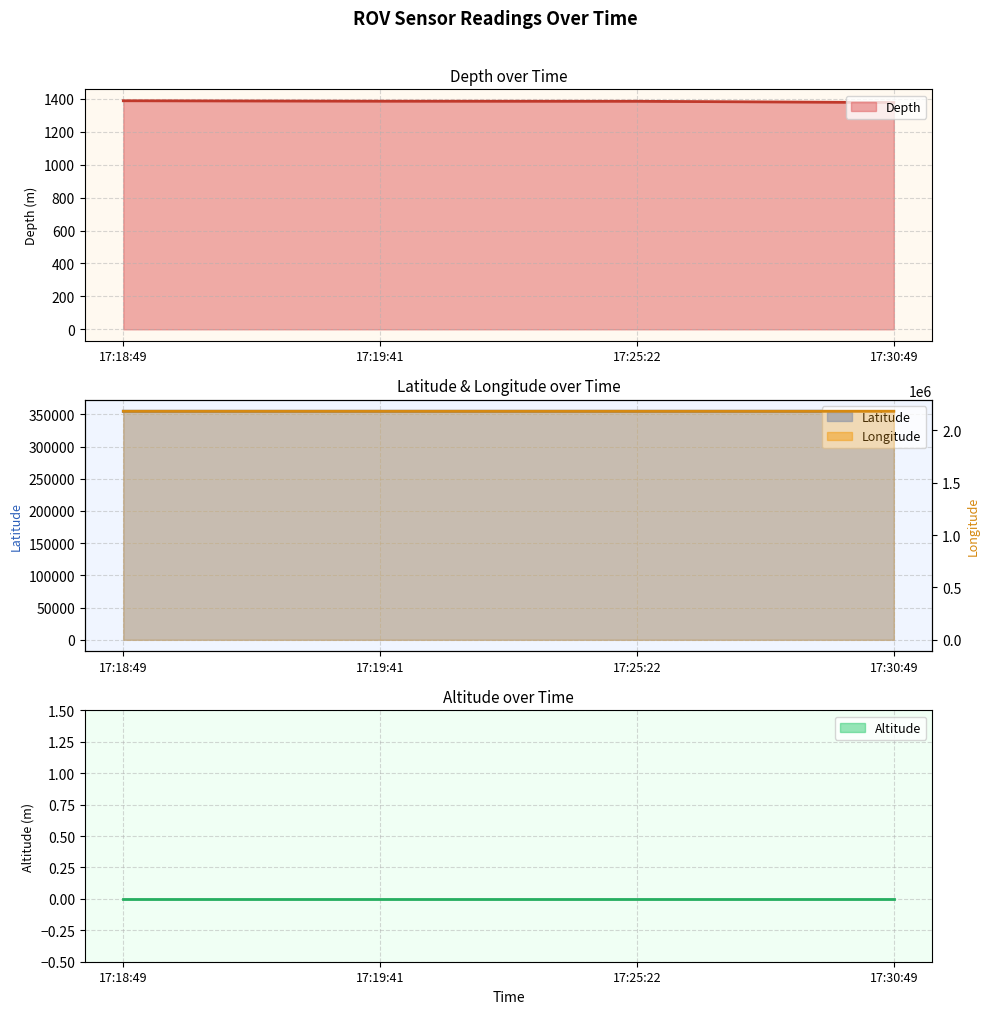

How many data points does each series have?

4